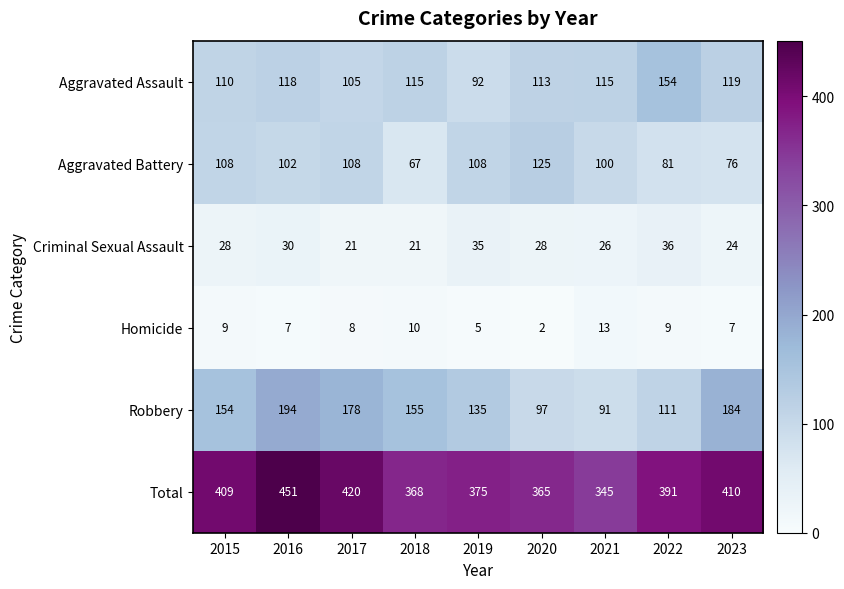

What is the difference between the second highest and minimum values in the Aggravated Battery series?

41